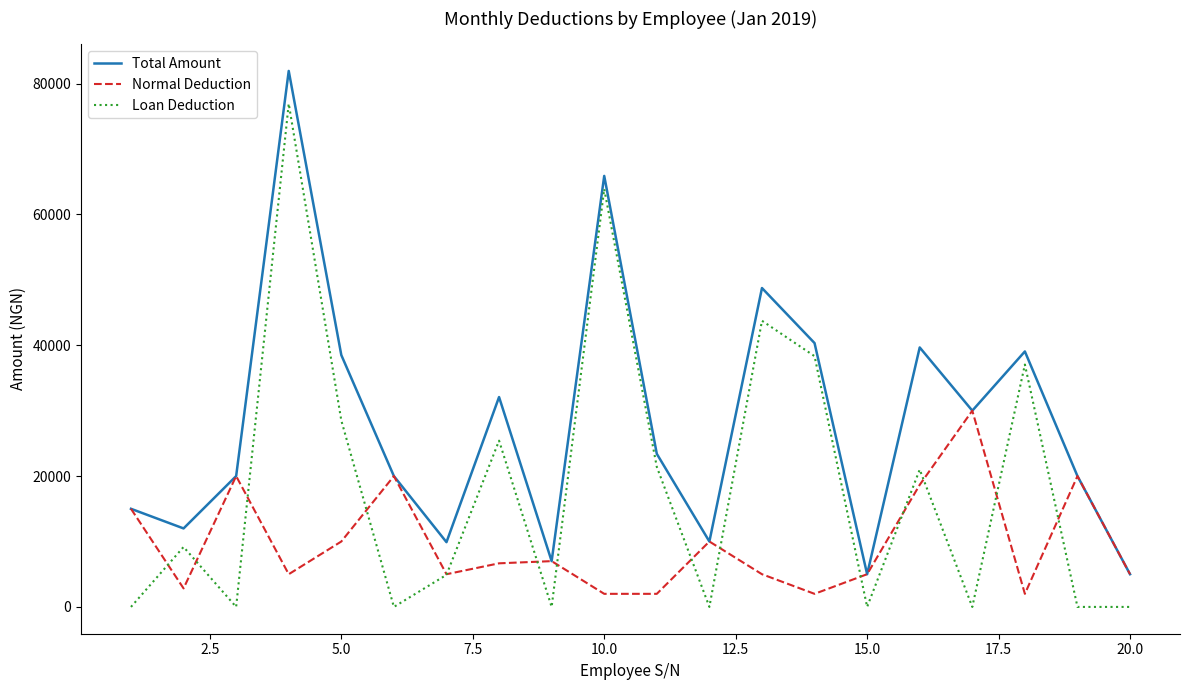

What is the lowest value of the Total Amount series?

5000.0